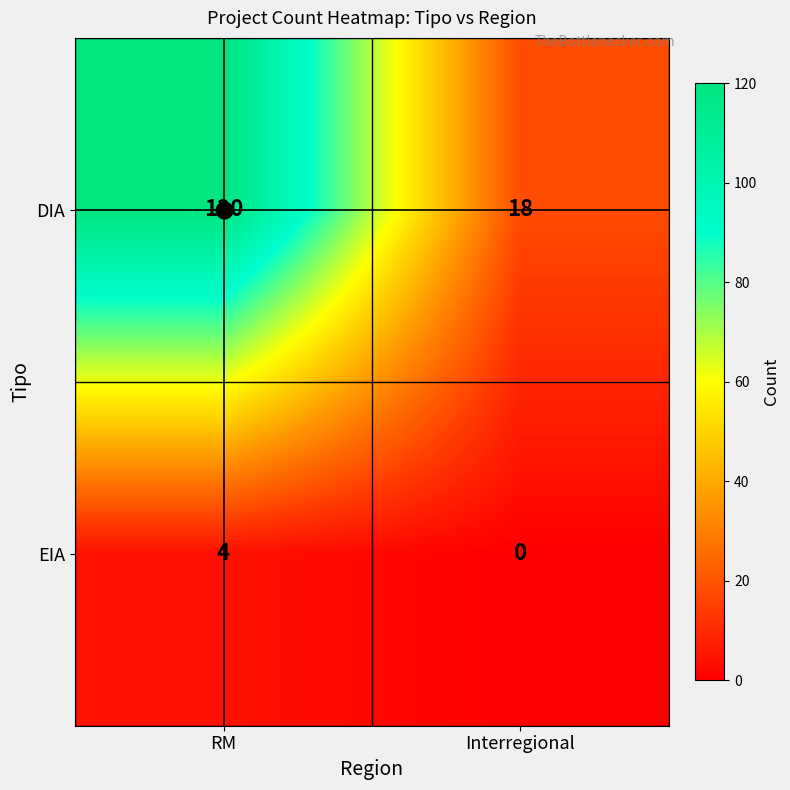

What is the total value across all series at RM?

124